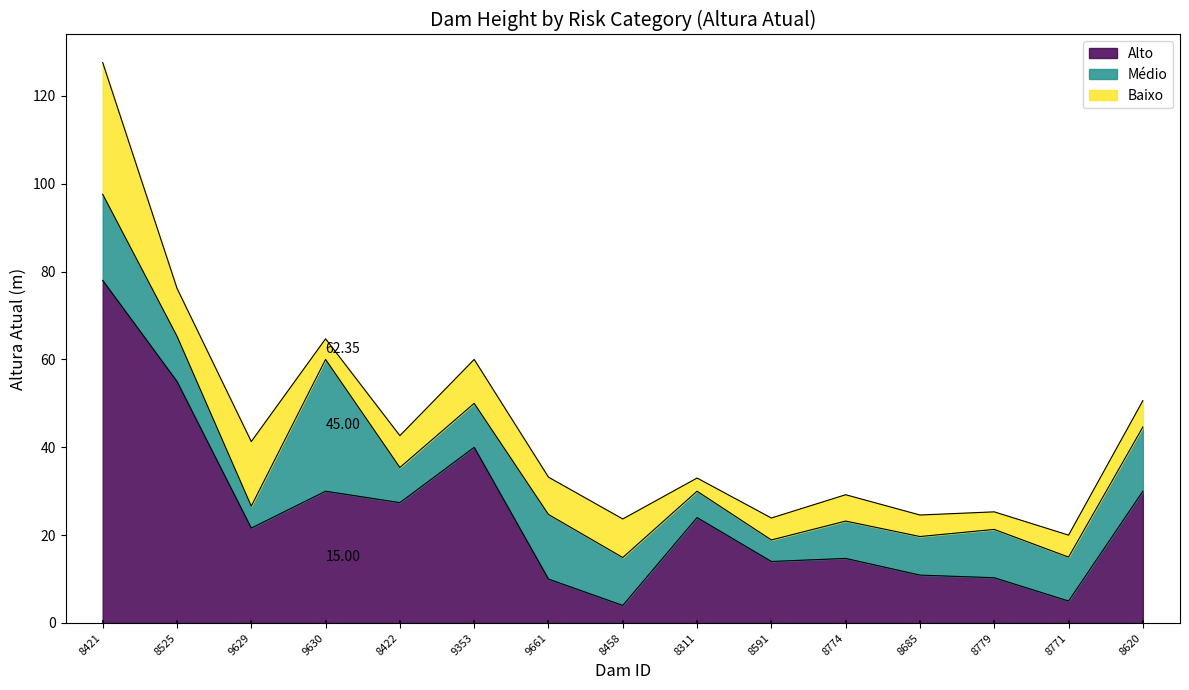

At which label does Médio first exceed 10?

8421